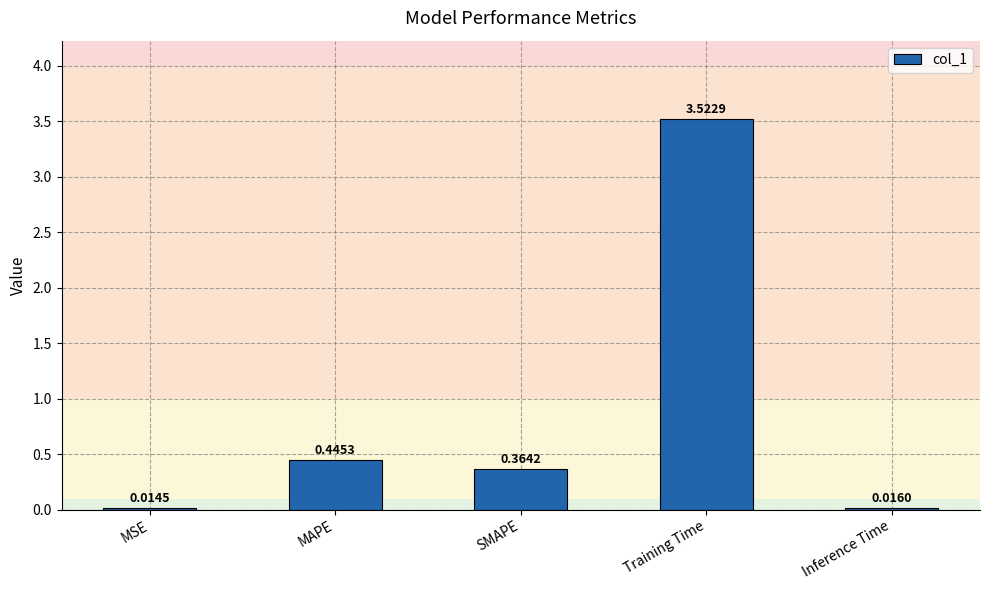

Where is the data nearest to the value 1?

MAPE